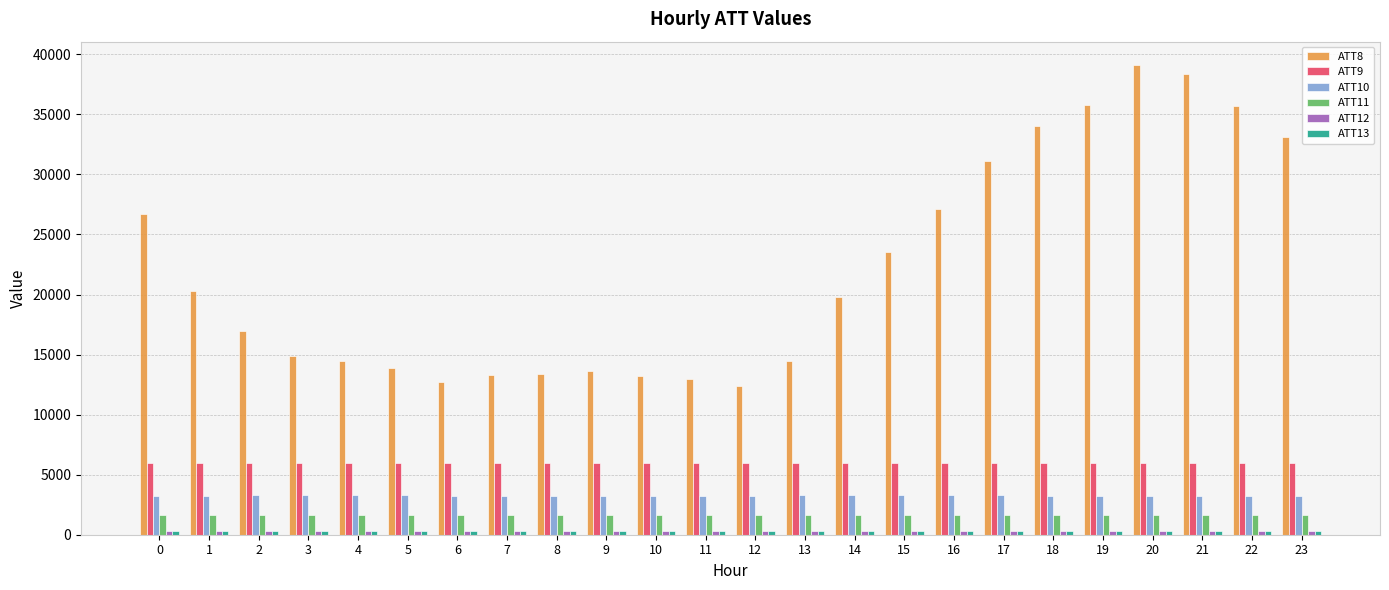

What is the value of the ATT9 bar at the 1st from the left?

5954.1